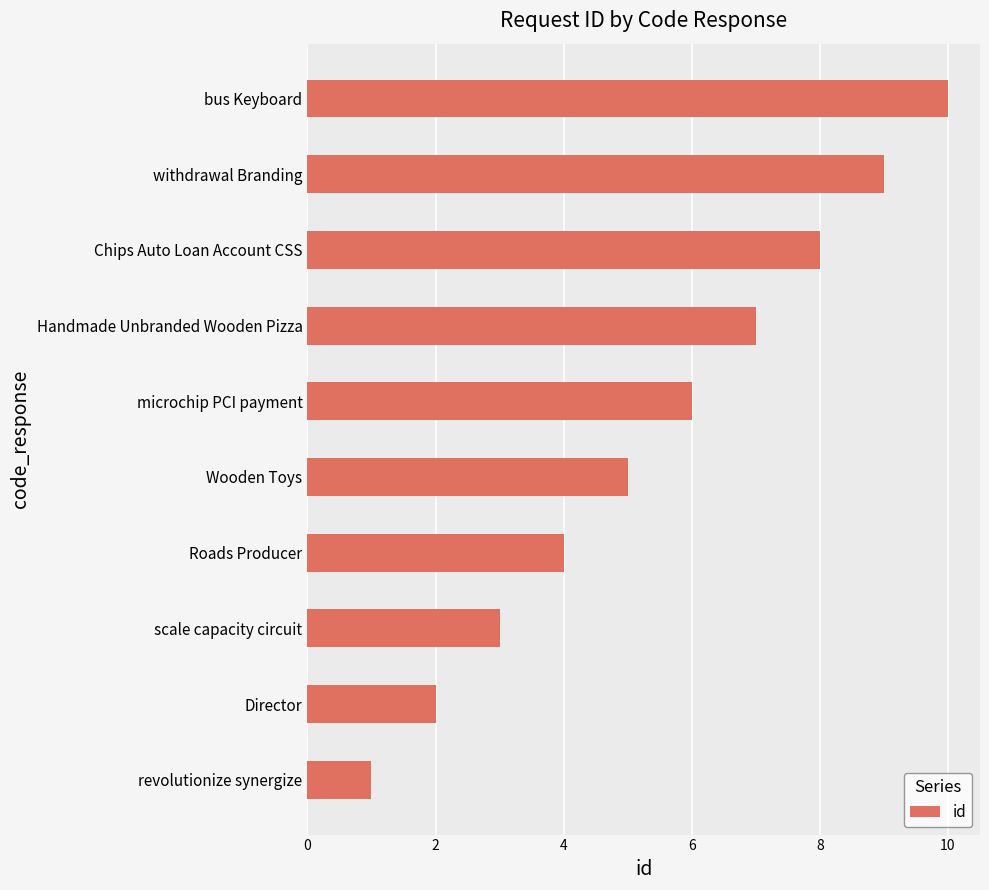

What is the average value?

6